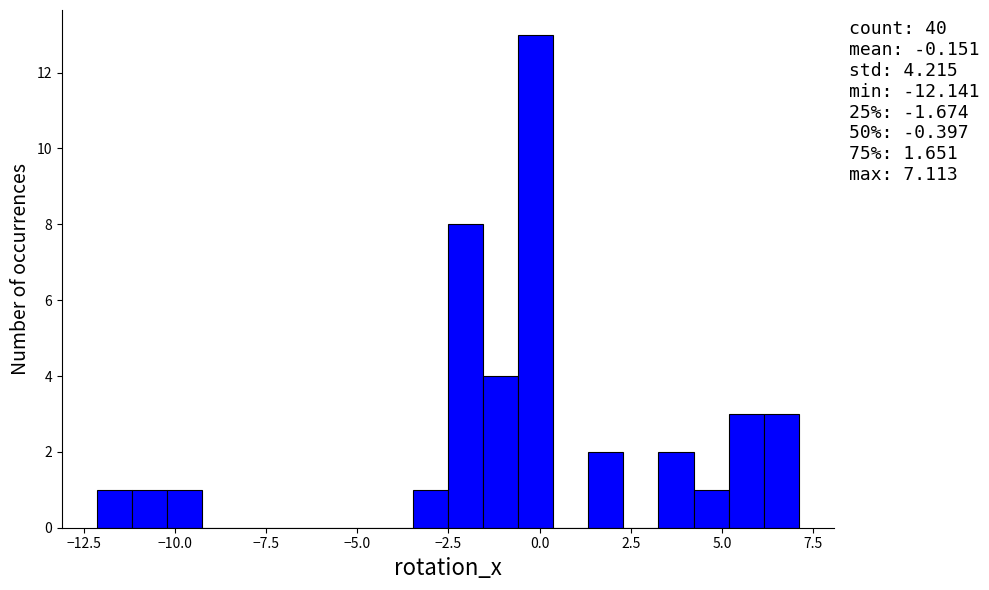

Read against the x-axis, roughly where is the centre of the tallest bar?

0.0